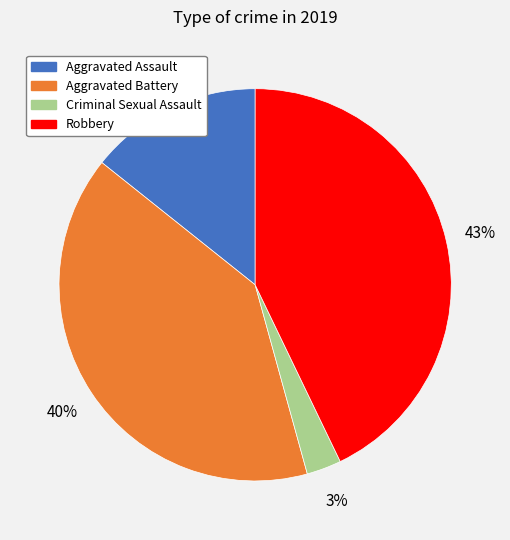

To the nearest percent, what is the difference between the Aggravated Battery and Aggravated Assault slice percentages?

26%